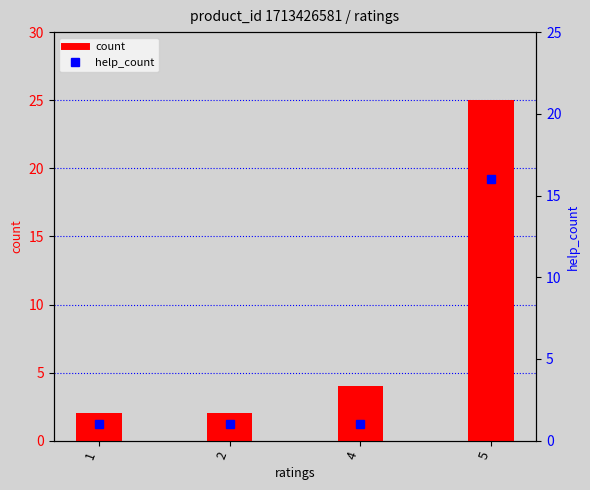

What is the average value of the count series?

8